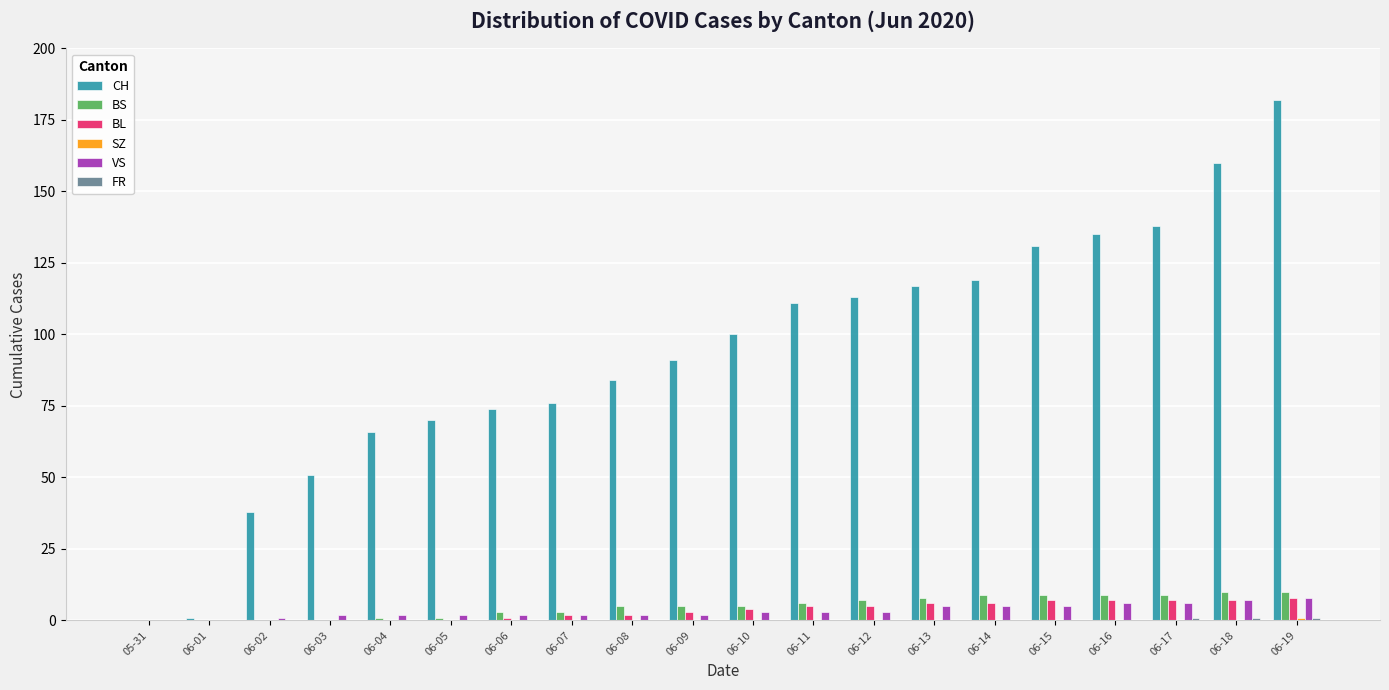

Which category has the highest value across all series?

06-19